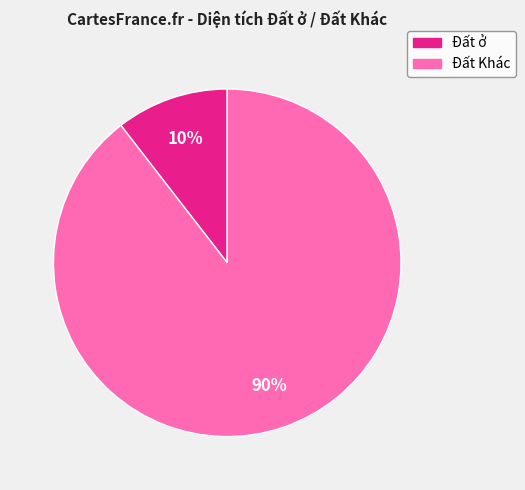

Is there a majority slice in this chart?

Yes